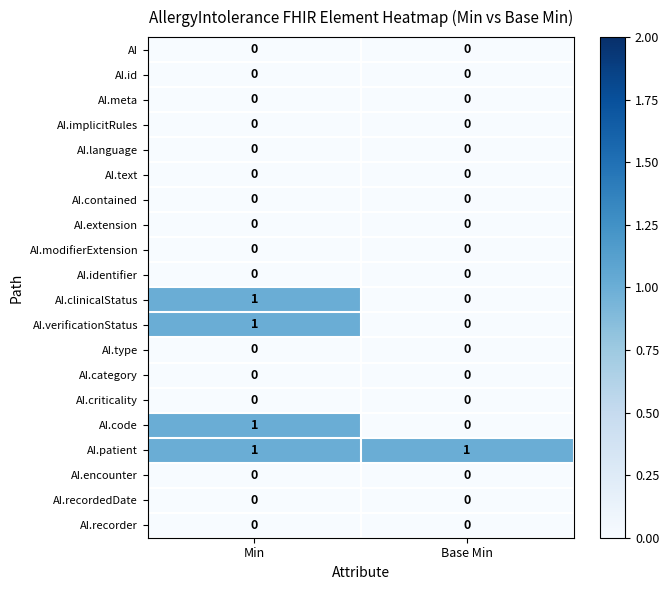

At how many categories does at least one series exceed 0?

2